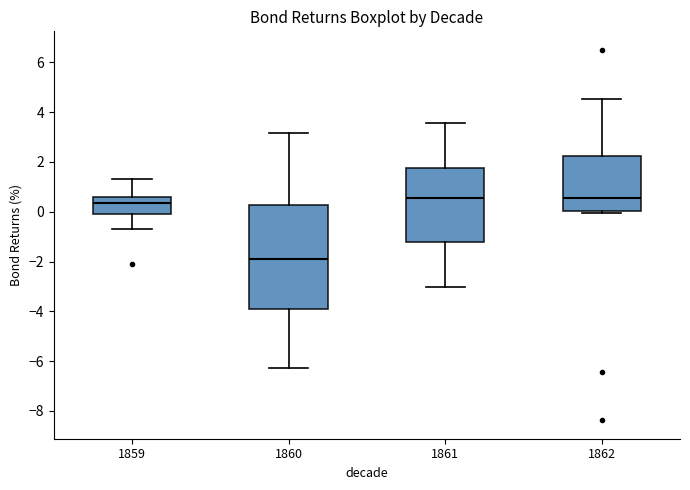

Where does the upper whisker of the box at x = 1861 end on the y-axis? The values are not printed on the chart, so give them approximately, as read against the axis.

3.6